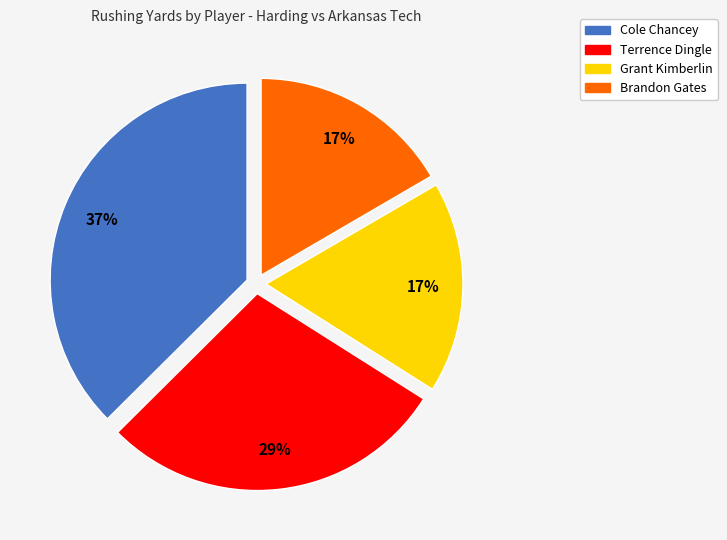

How many slices are in this pie chart?

4